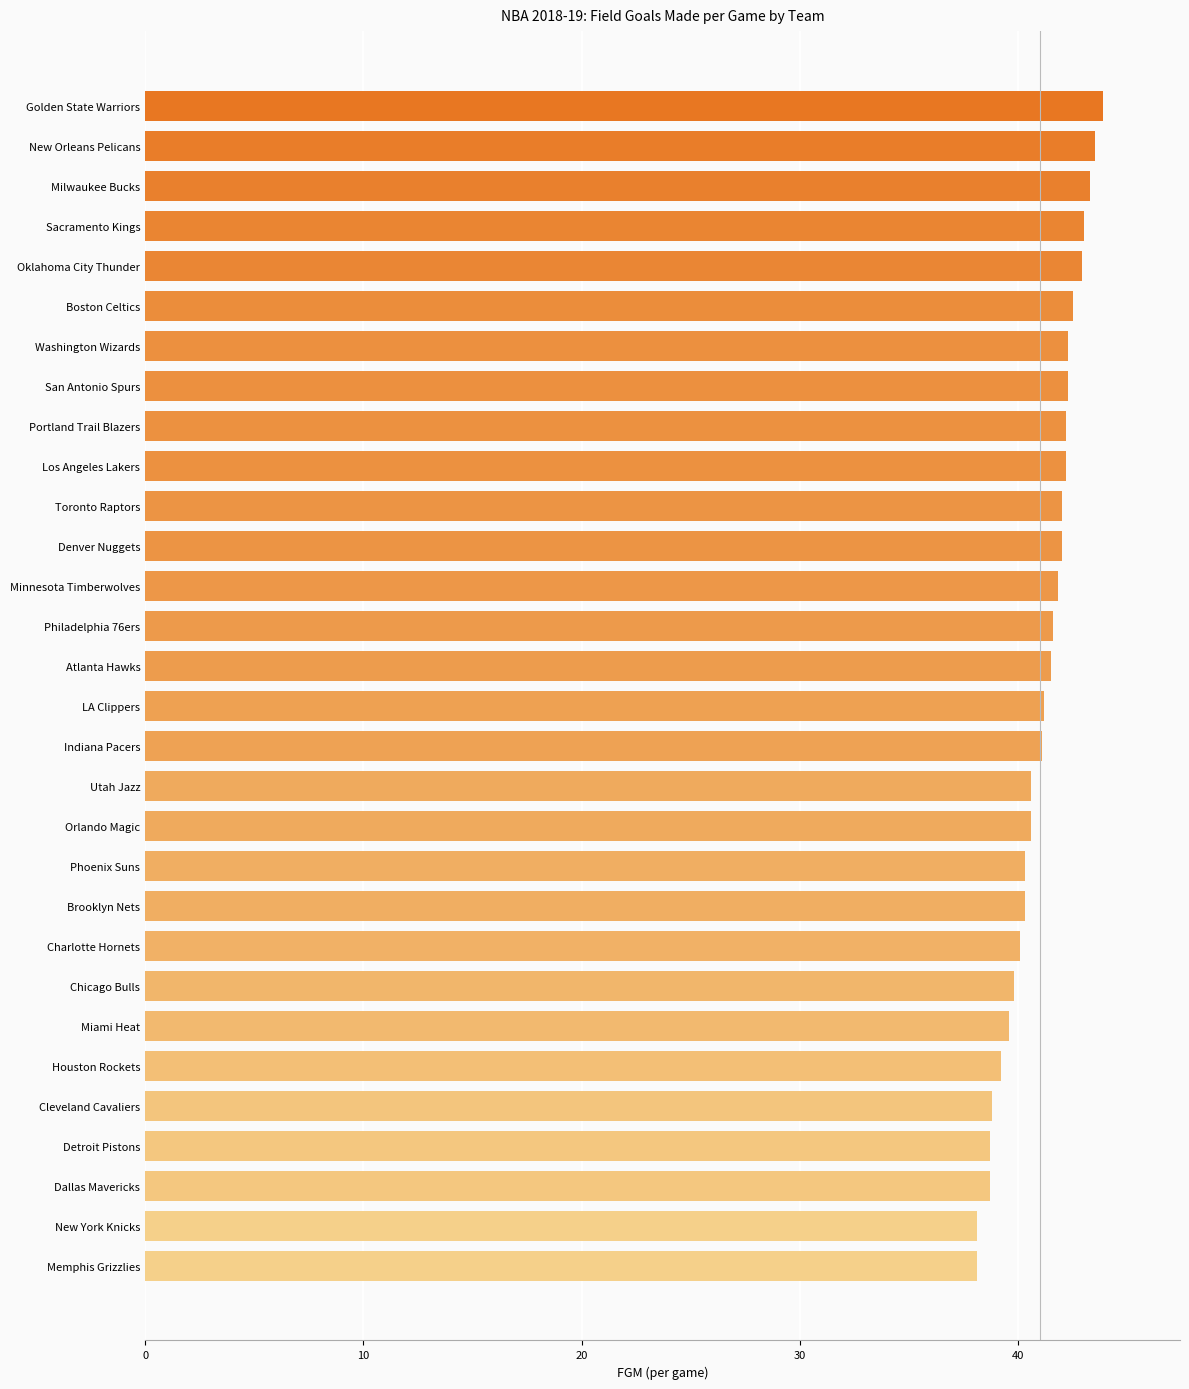

What is the difference between the maximum and second lowest values?

5.8